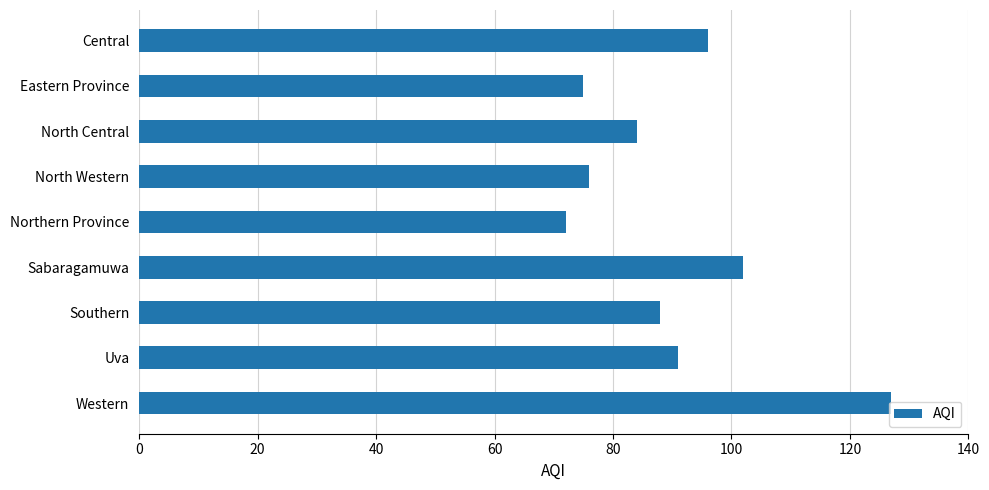

The value at North Western is 122. True or false?

False